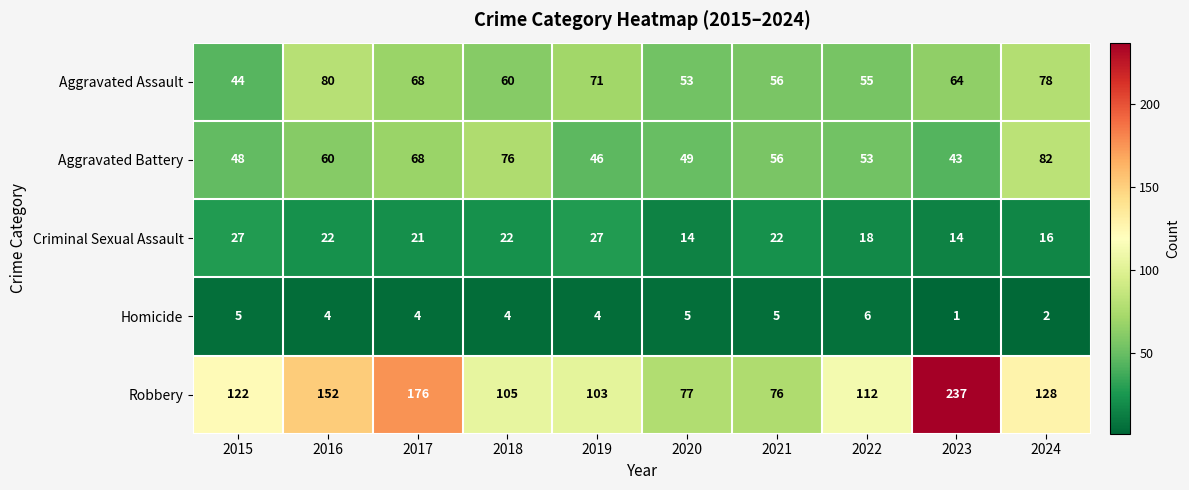

How many data points does each series have?

10